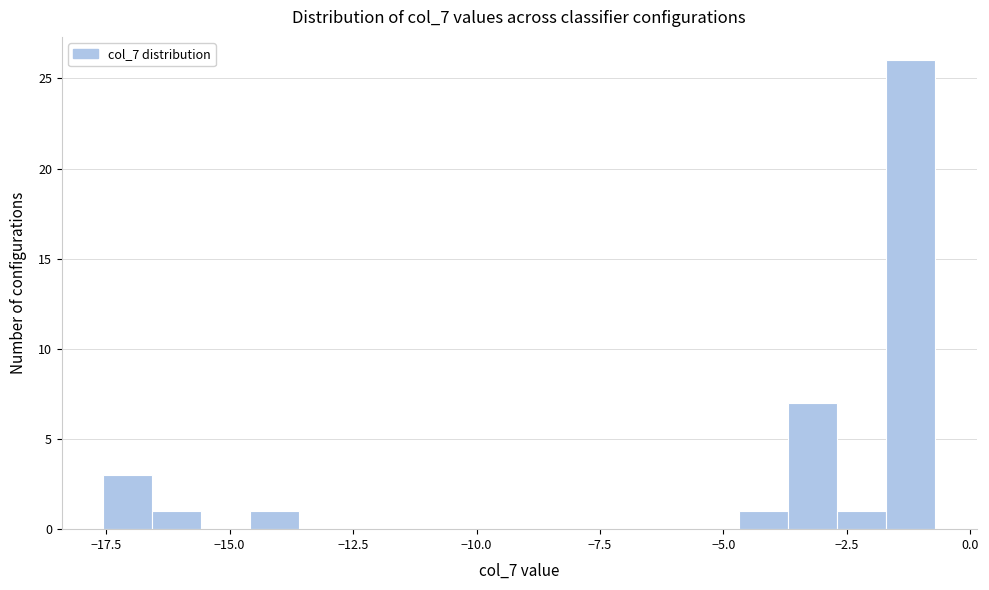

Read against the x-axis, roughly where is the centre of the tallest bar?

-1.0